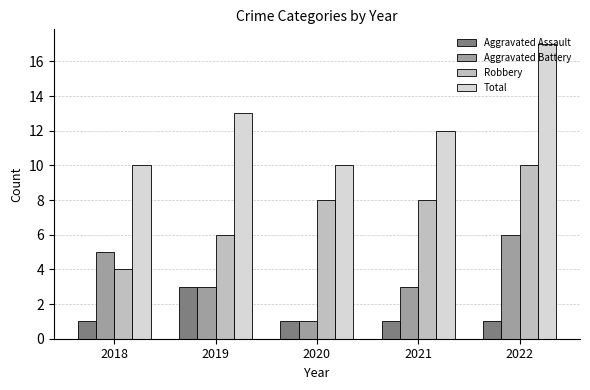

The value of Aggravated Assault at 2019 is 3. True or false?

True